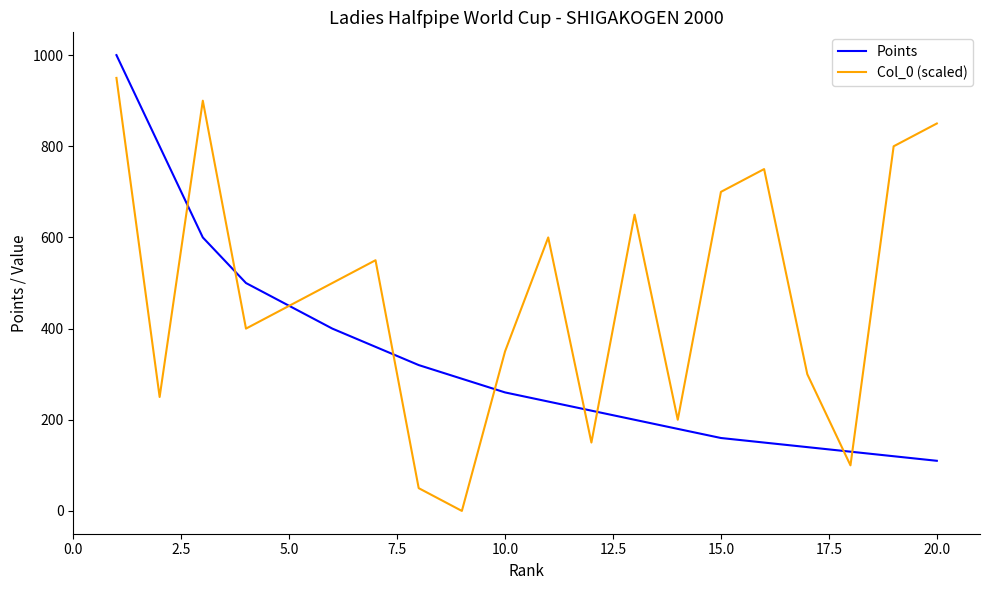

What is the sum of all Points values?

6630